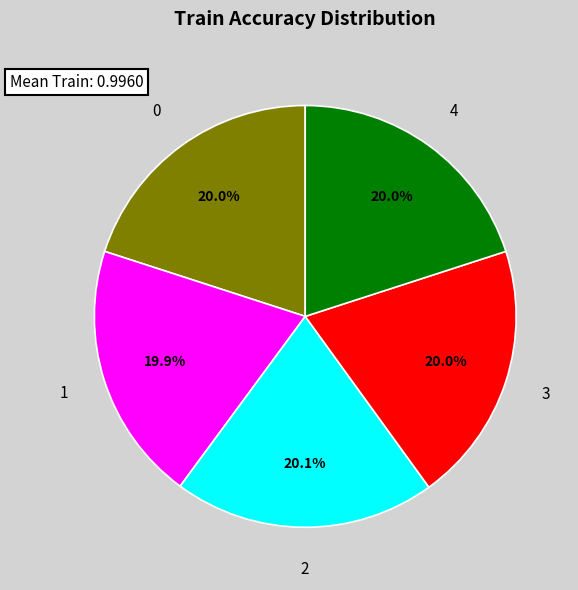

Does any single category account for the majority?

No